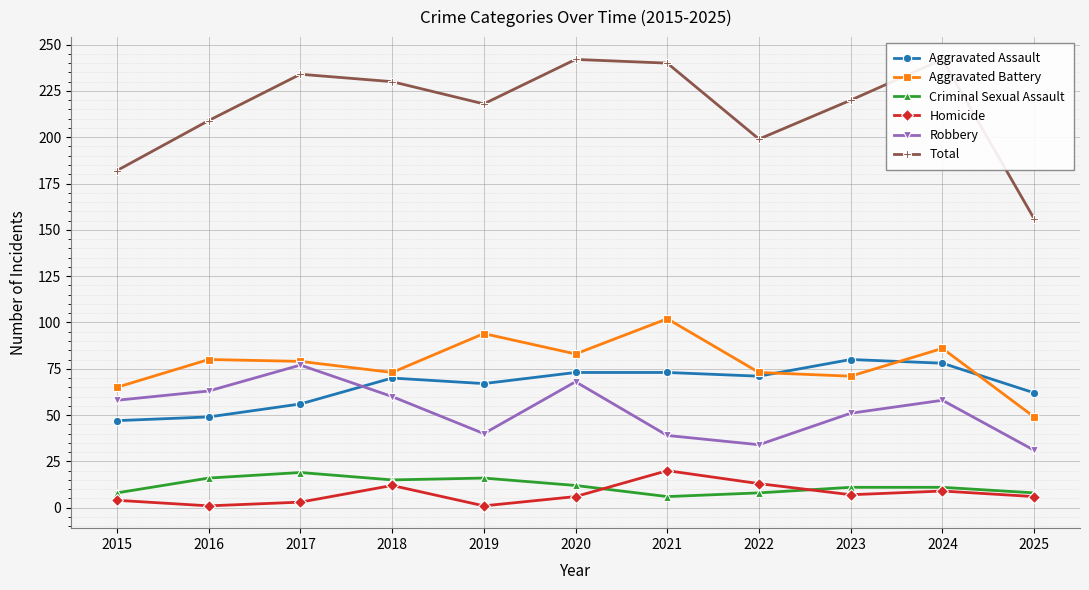

At 2024, list the series in order from smallest to largest.

Homicide, Criminal Sexual Assault, Robbery, Aggravated Assault, Aggravated Battery, Total